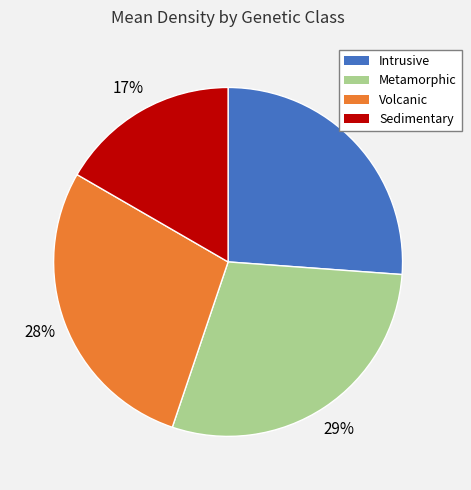

To the nearest percent, what is the difference between the largest and smallest slice percentages?

12%